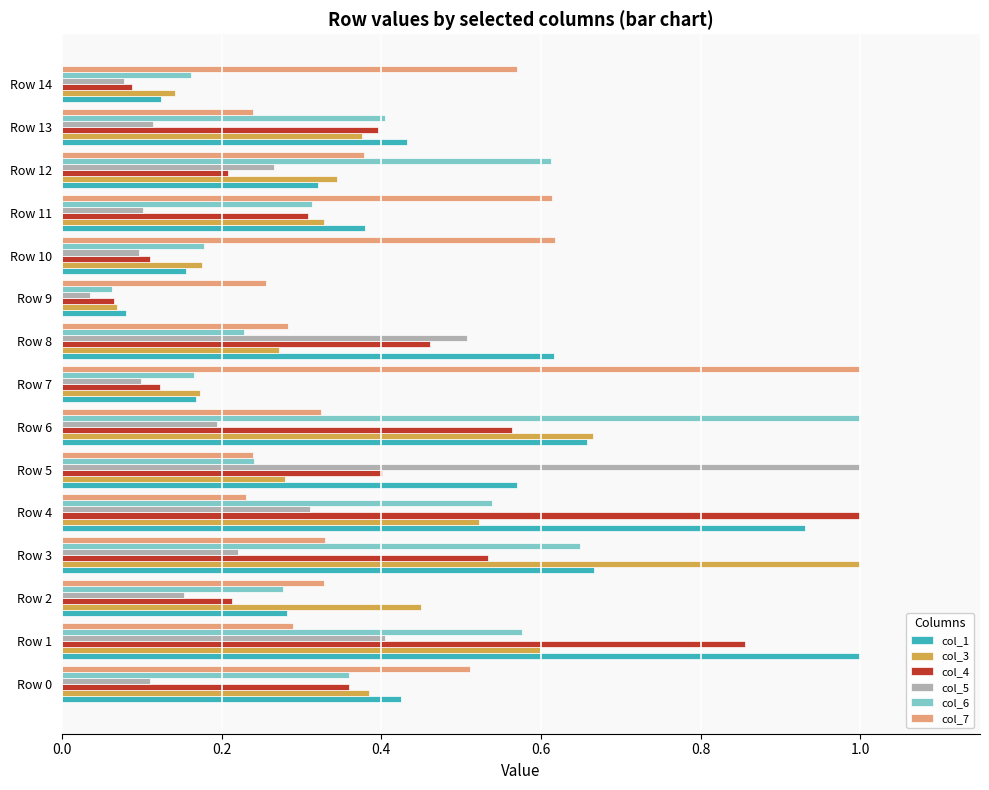

Between Row 9 and Row 12, which series saw the biggest shift?

col_6